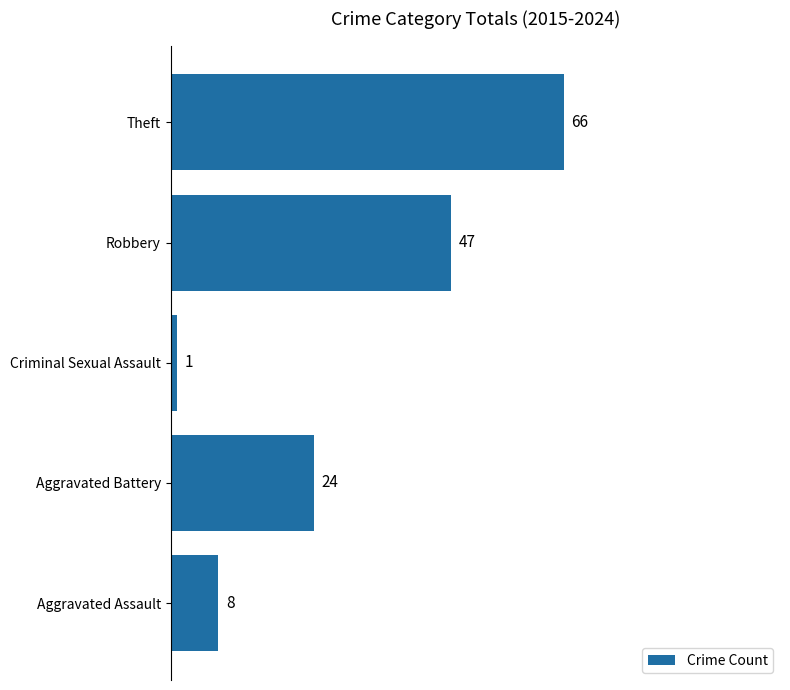

The chart shows a value of 47 at Robbery. True or false?

True